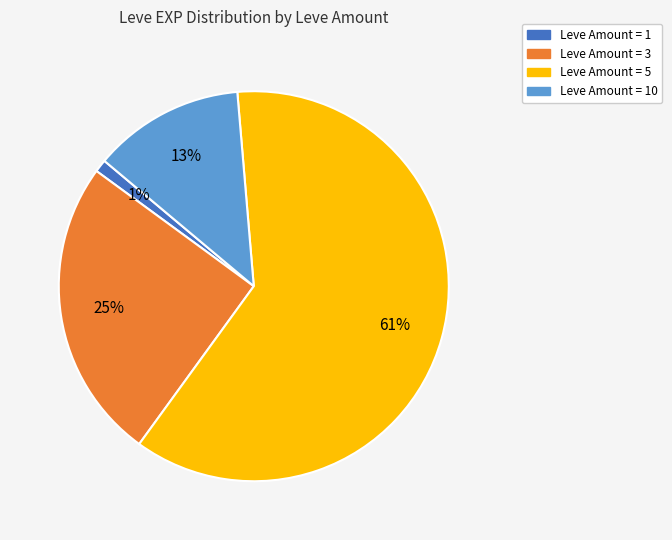

To the nearest percent, what is the average slice percentage?

25%